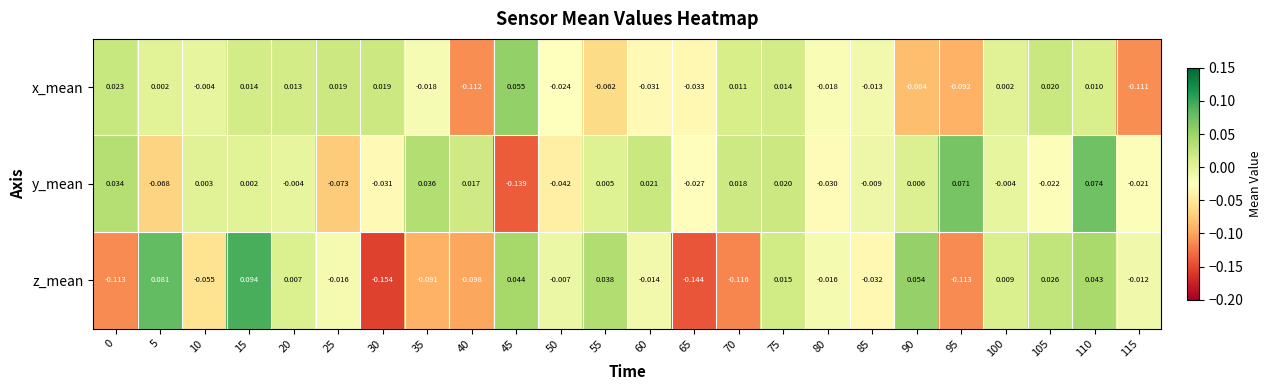

Between 40 and 55, which series saw the biggest shift?

z_mean